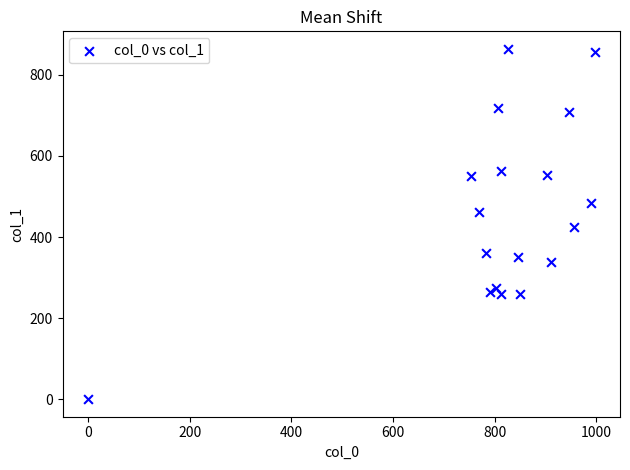

What is the range of X values (max minus min)?

996.7